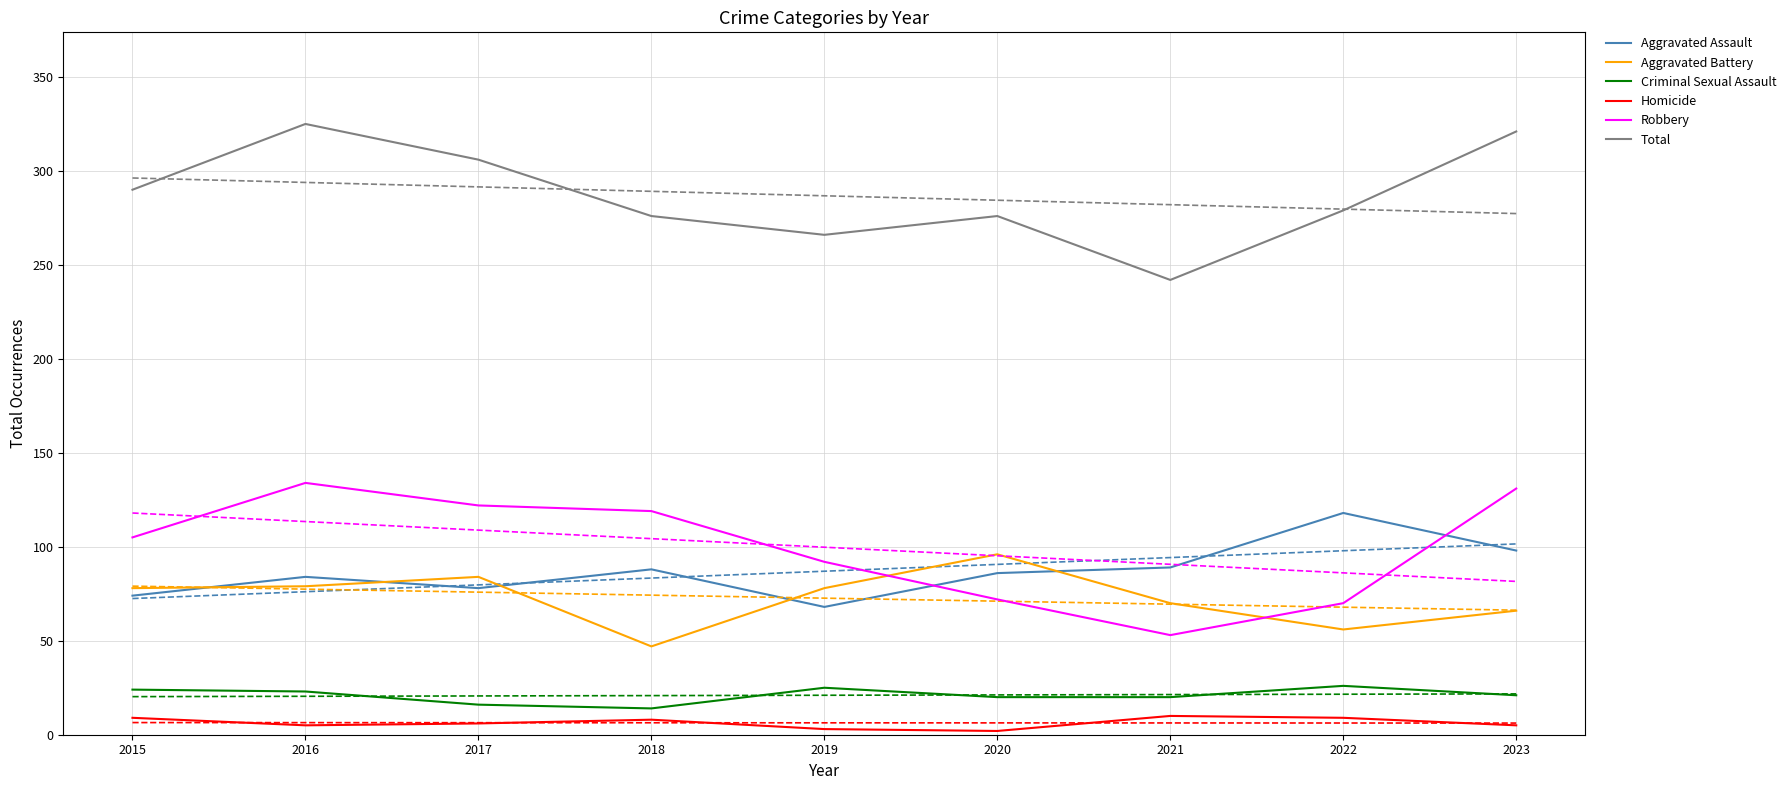

True or false: Aggravated Battery and Homicide intersect in this chart.

False